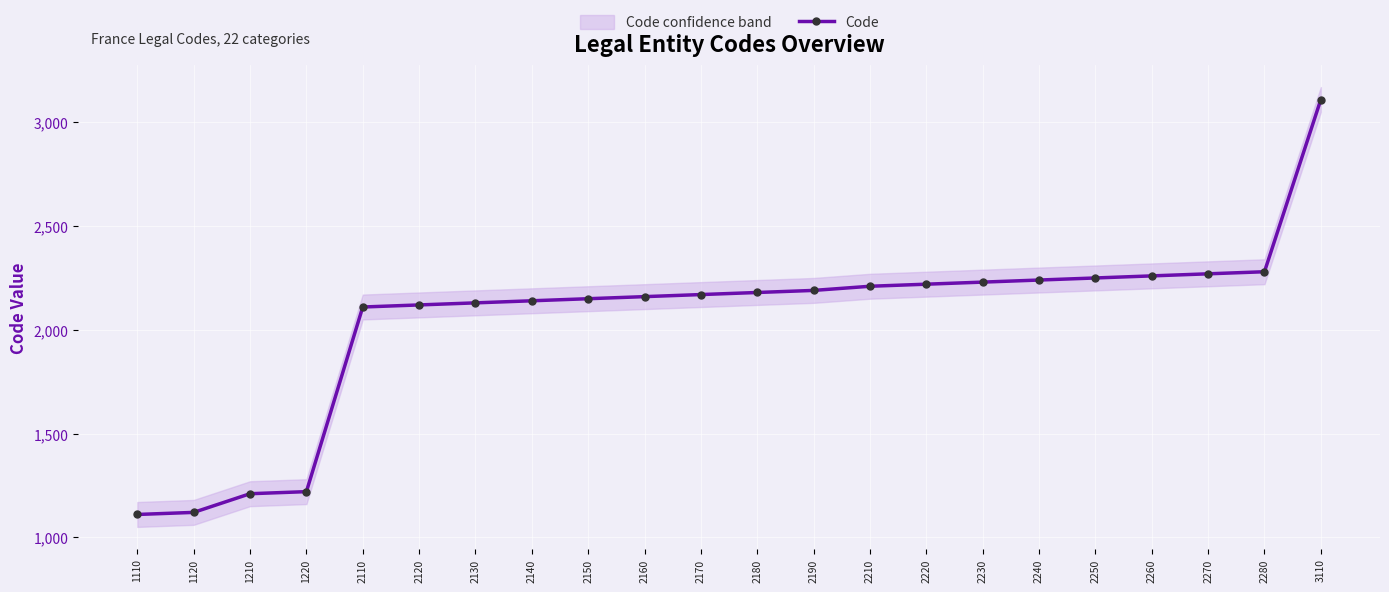

Is this an area chart (filled region under the line)?

No